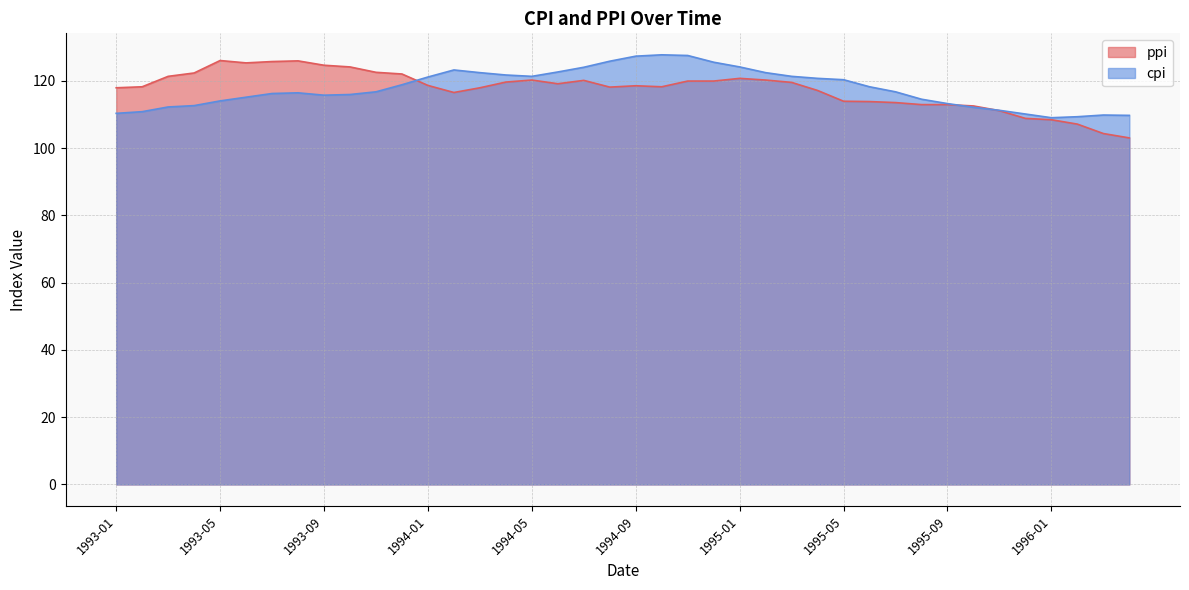

In ppi, how many points are lower than both neighbors (excluding endpoints)?

5